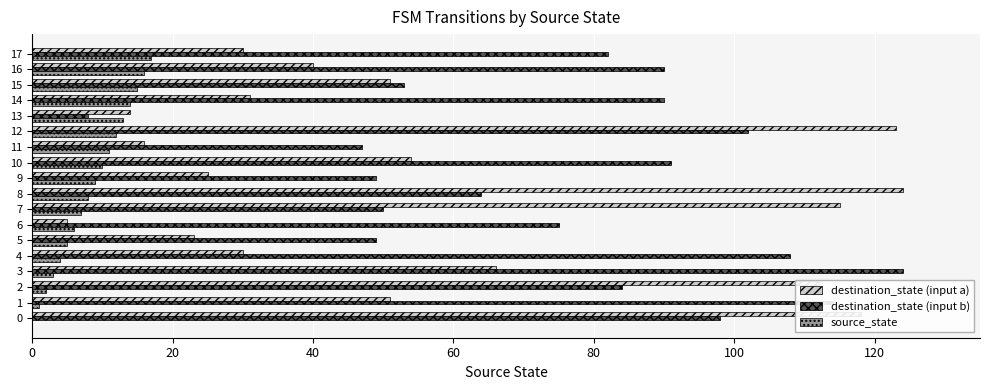

Which series changed the most between 6 and 14?

destination_state (input a)